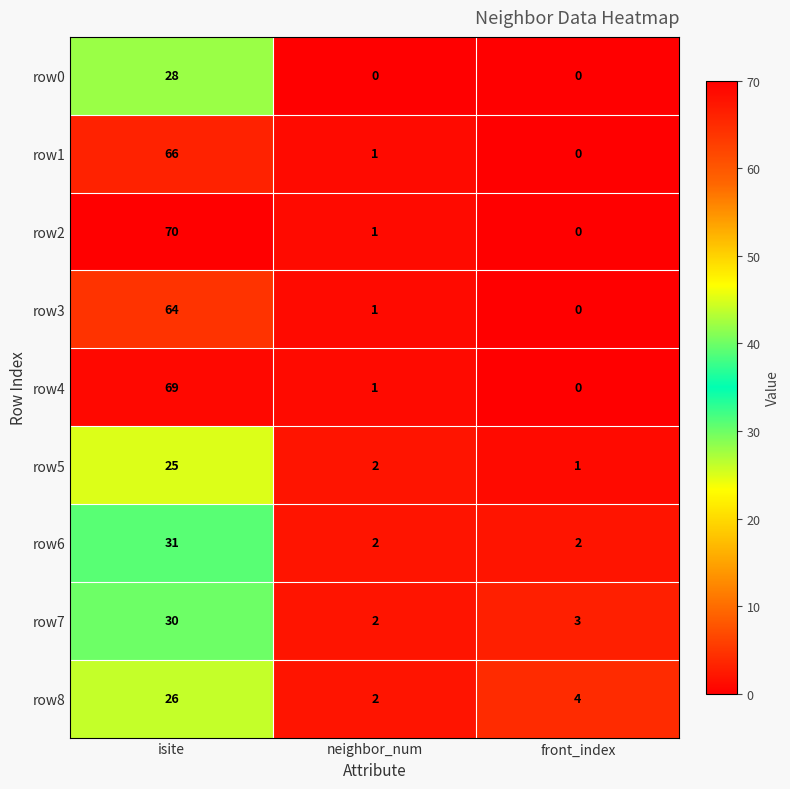

At which label is row2 closest to 35?

neighbor_num